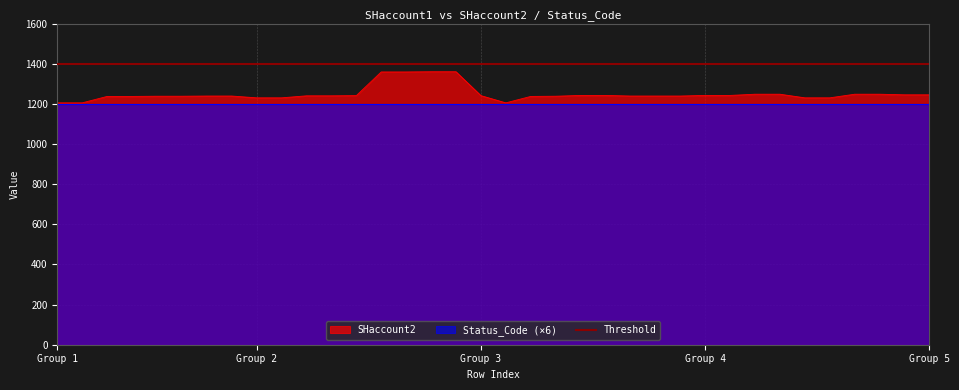

True or false: there are more than 0 points higher than both neighbors.

False